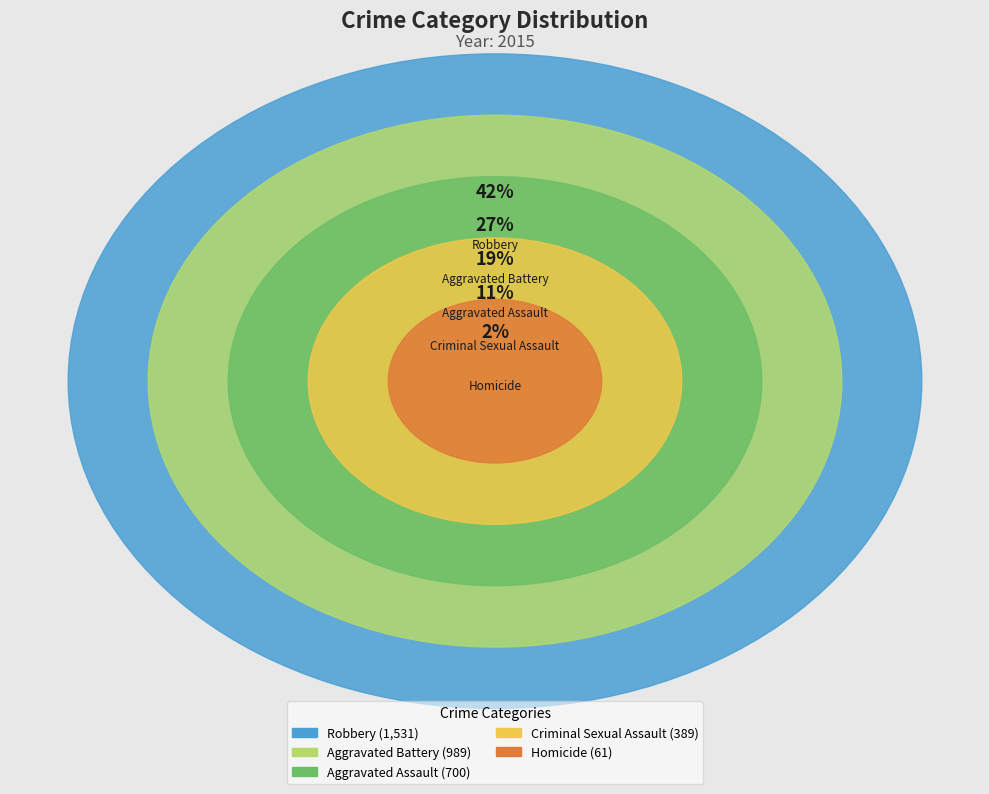

The Aggravated Assault slice represents 19% of the pie. True or false?

True